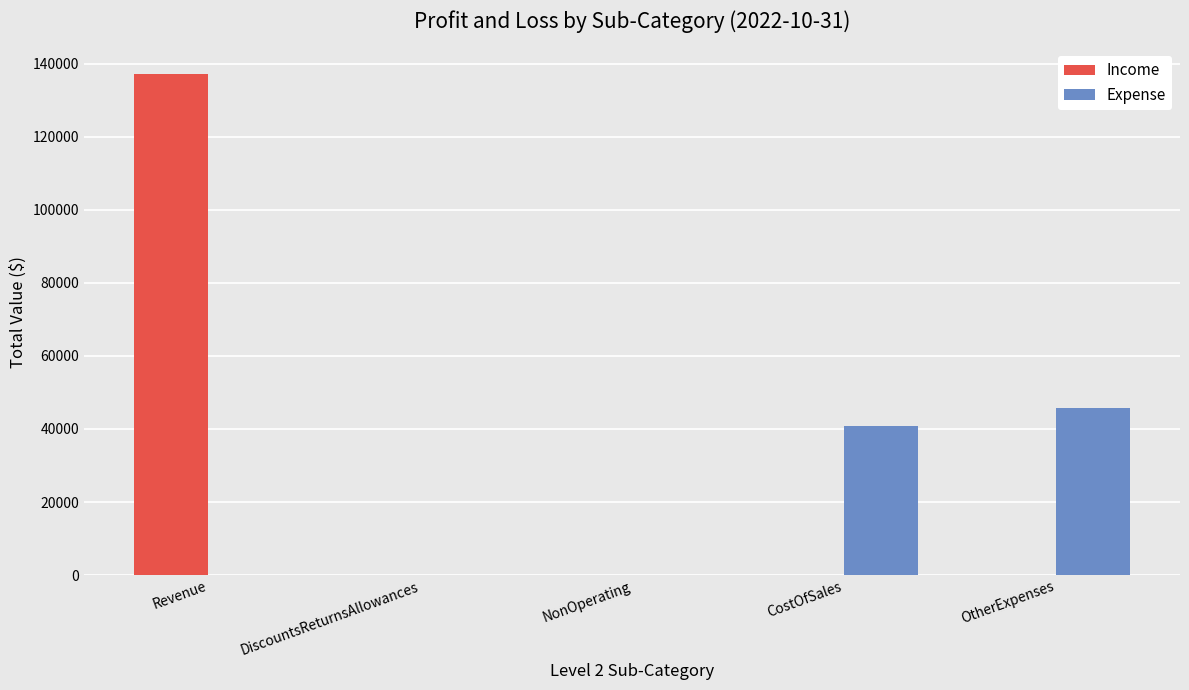

Which category has the highest value in the Income series?

Revenue